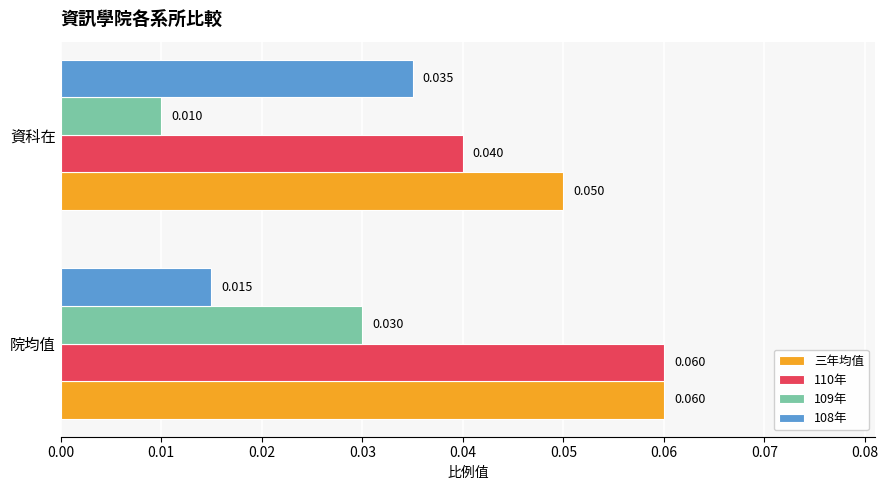

Which series has the largest total across all categories?

三年均值